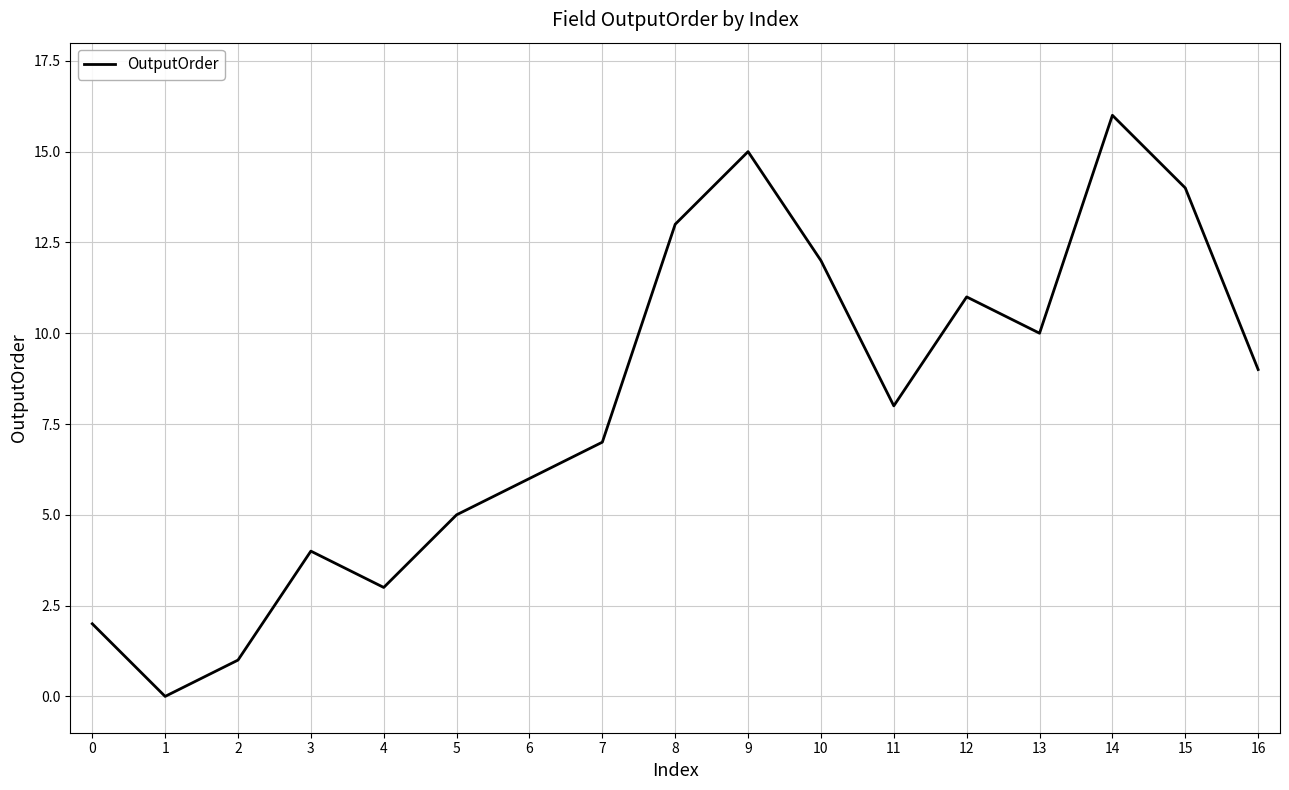

At which label is the value closest to 8?

11